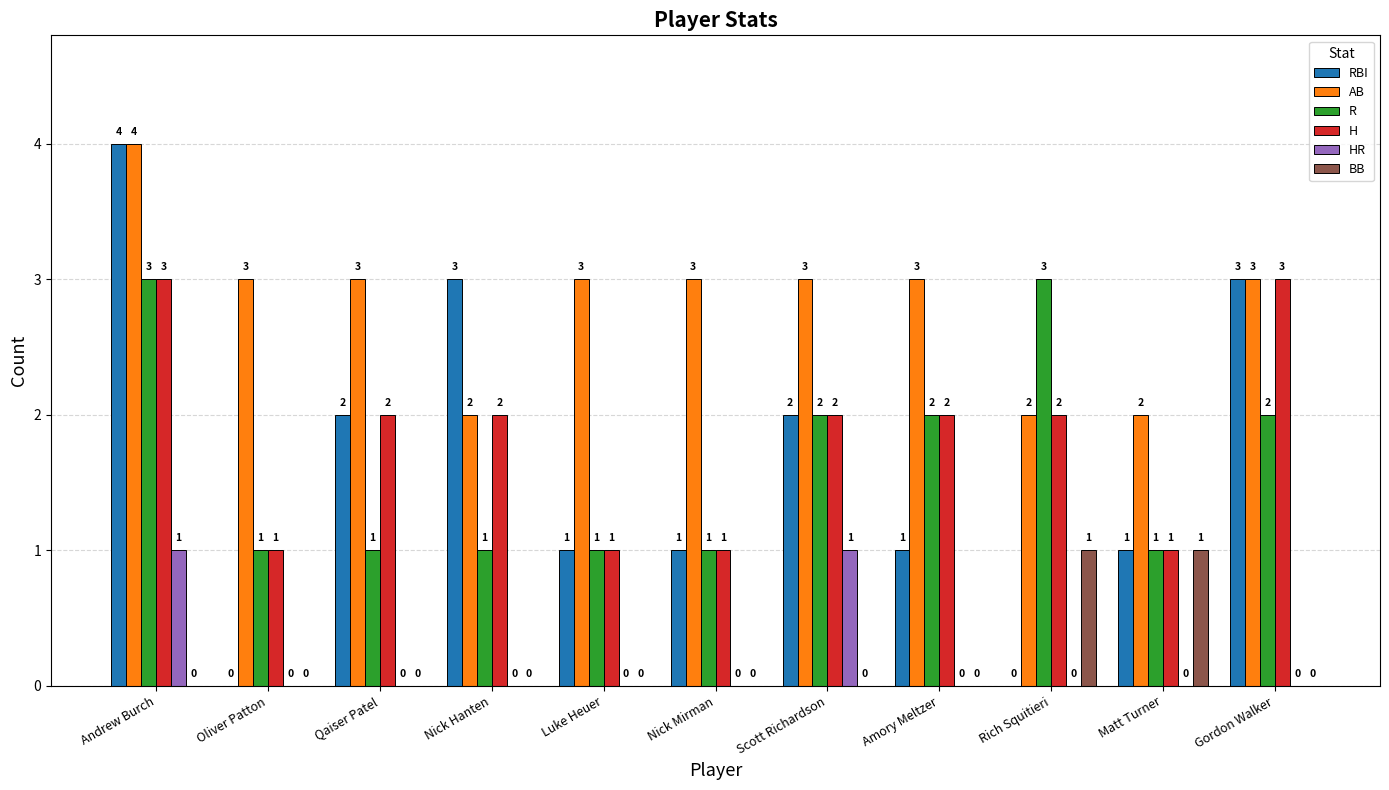

True or false: H has a value of 1 at Oliver Patton.

True